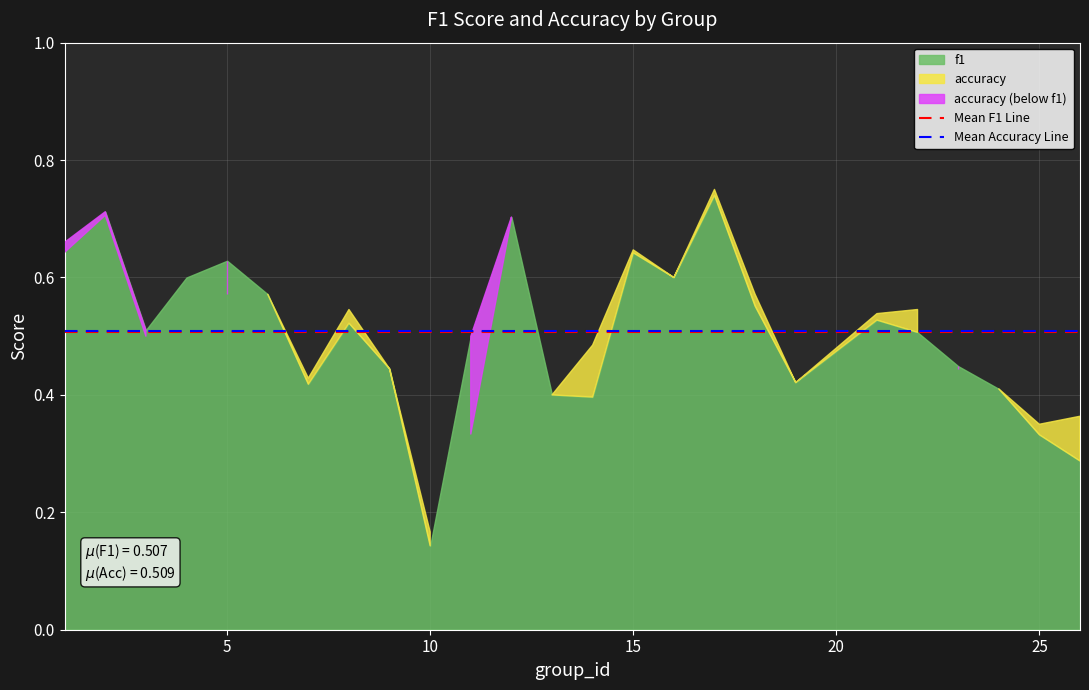

True or false: Mean F1 Line has a value of 0.2 at 0.

False